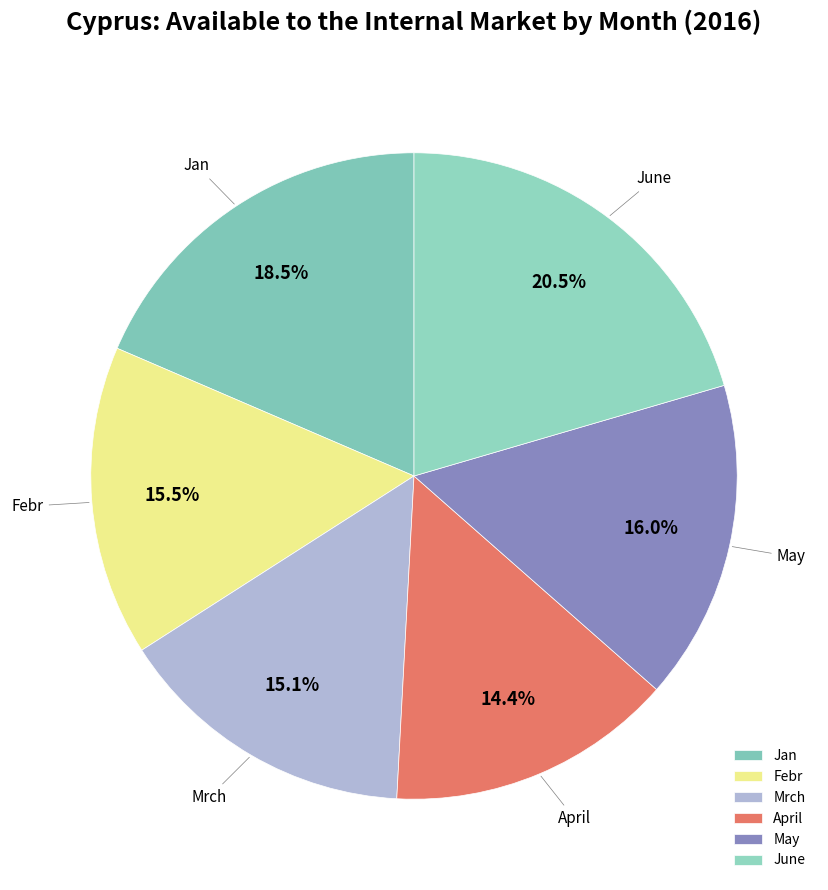

True or false: May accounts for 16% of the total.

True